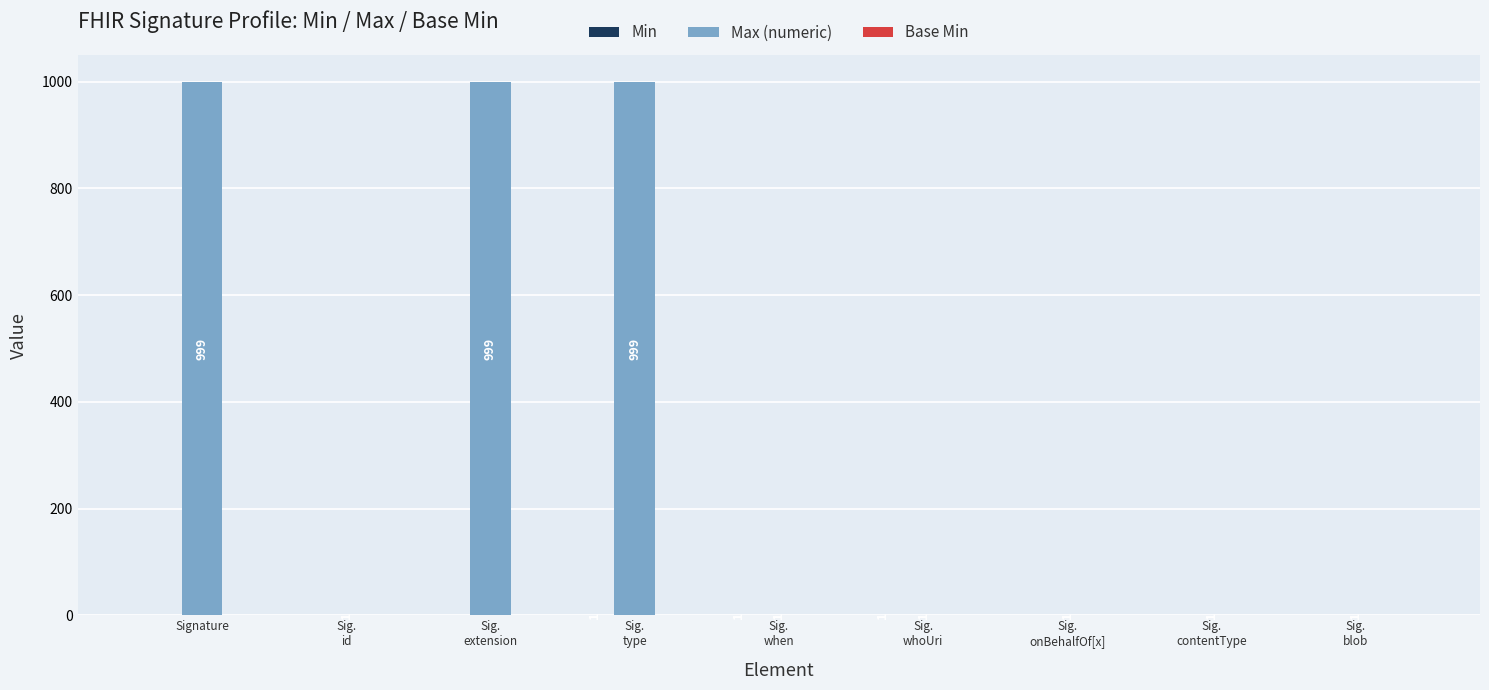

Is it true that Max (numeric) equals 999 at Signature?

True